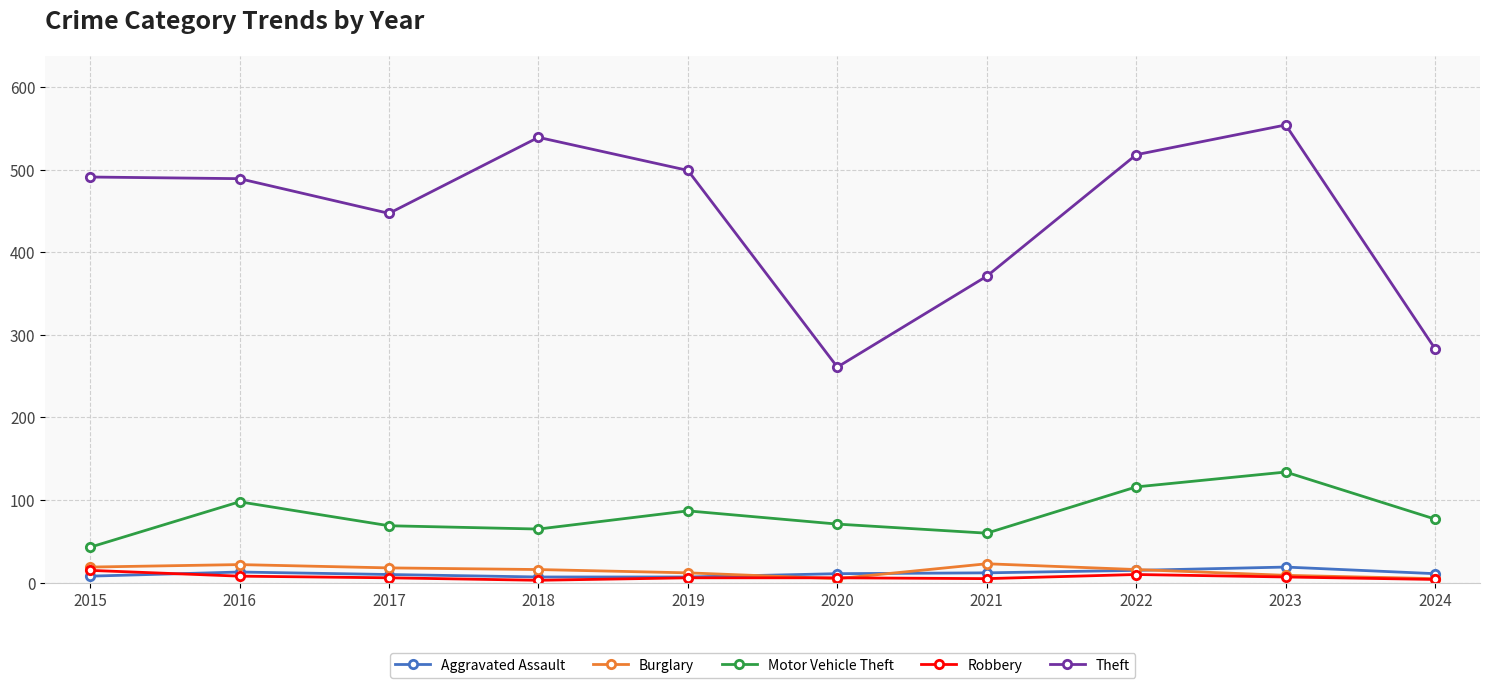

Is the value of Burglary at 2024 greater than the value of Motor Vehicle Theft at 2023?

No